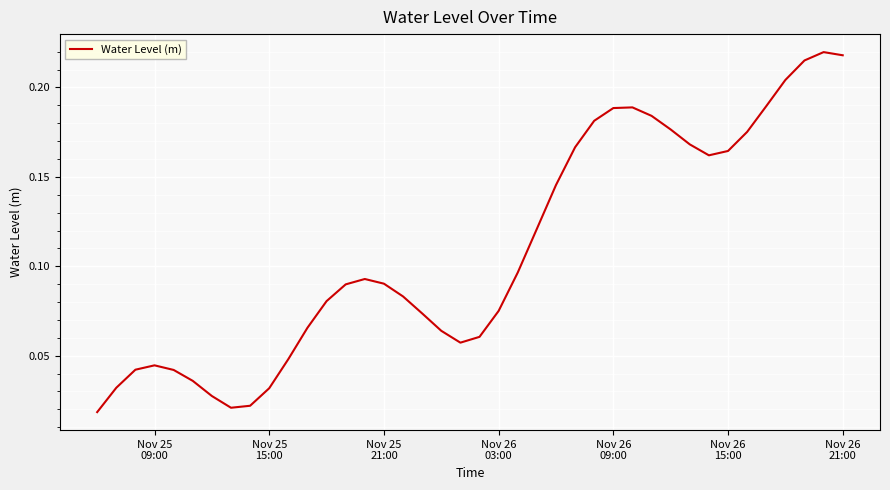

Does the chart have visible grid lines?

Yes